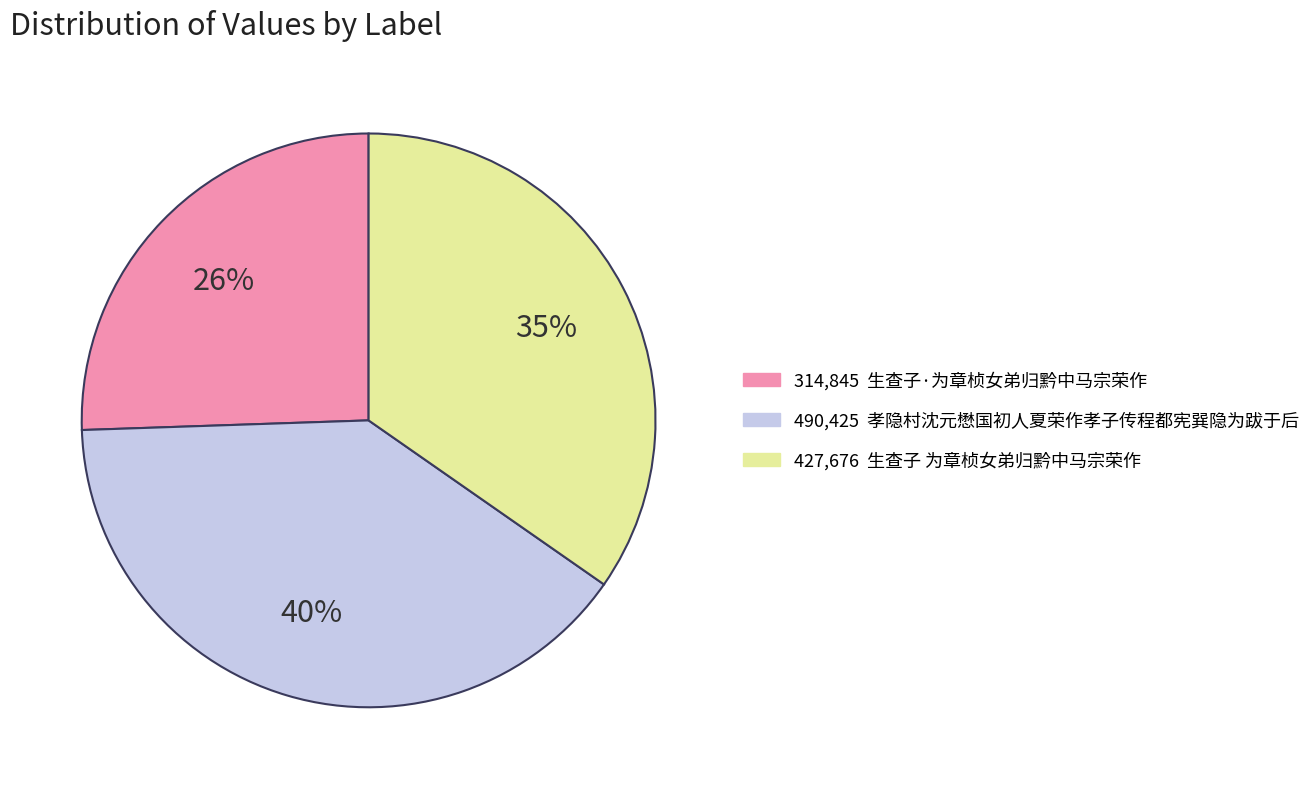

To the nearest percent, what is the average slice percentage?

33%